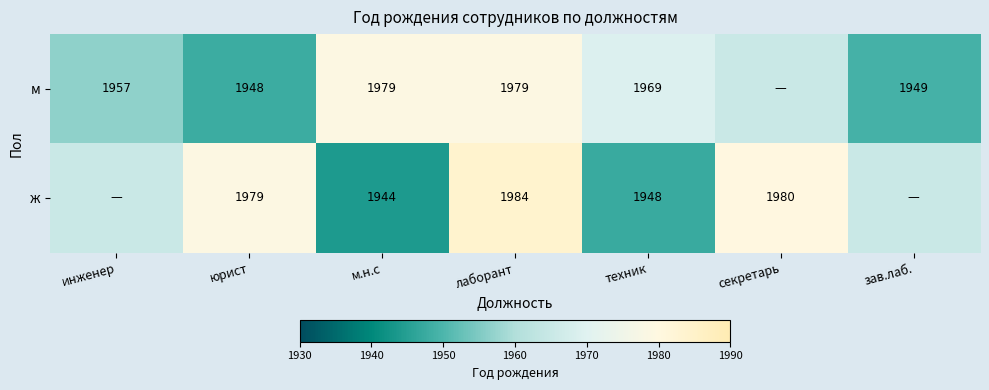

Rank the series by their maximum value, from lowest to highest.

м, ж